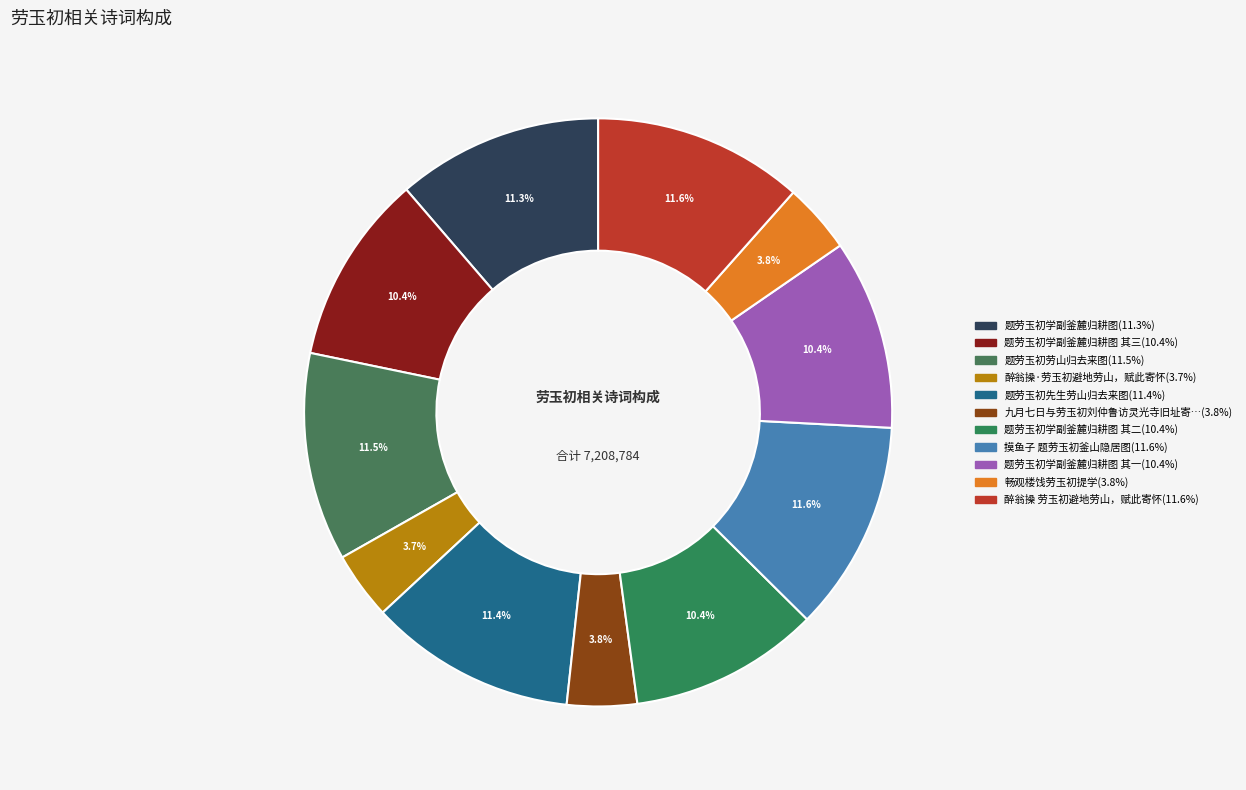

Which slice is the smallest?

醉翁操·劳玉初避地劳山，赋此寄怀